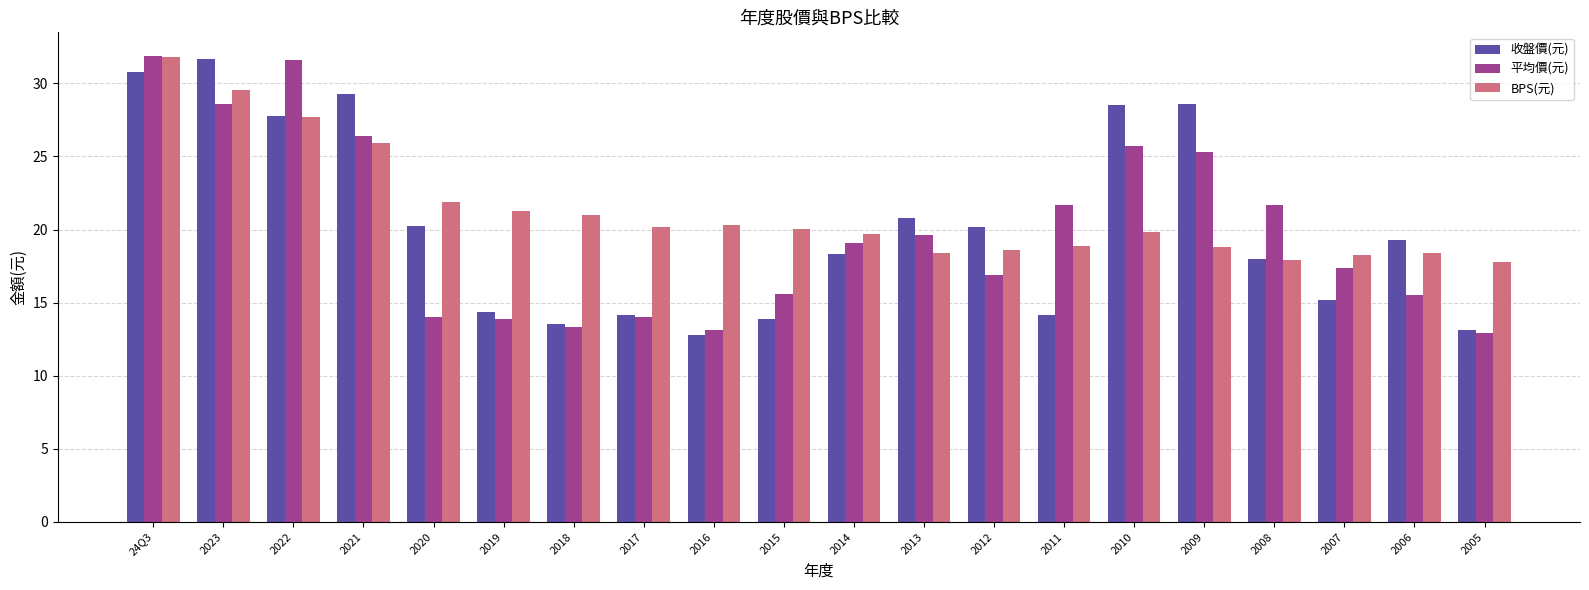

Is it true that 平均價(元) equals 16.9 at 2012?

True